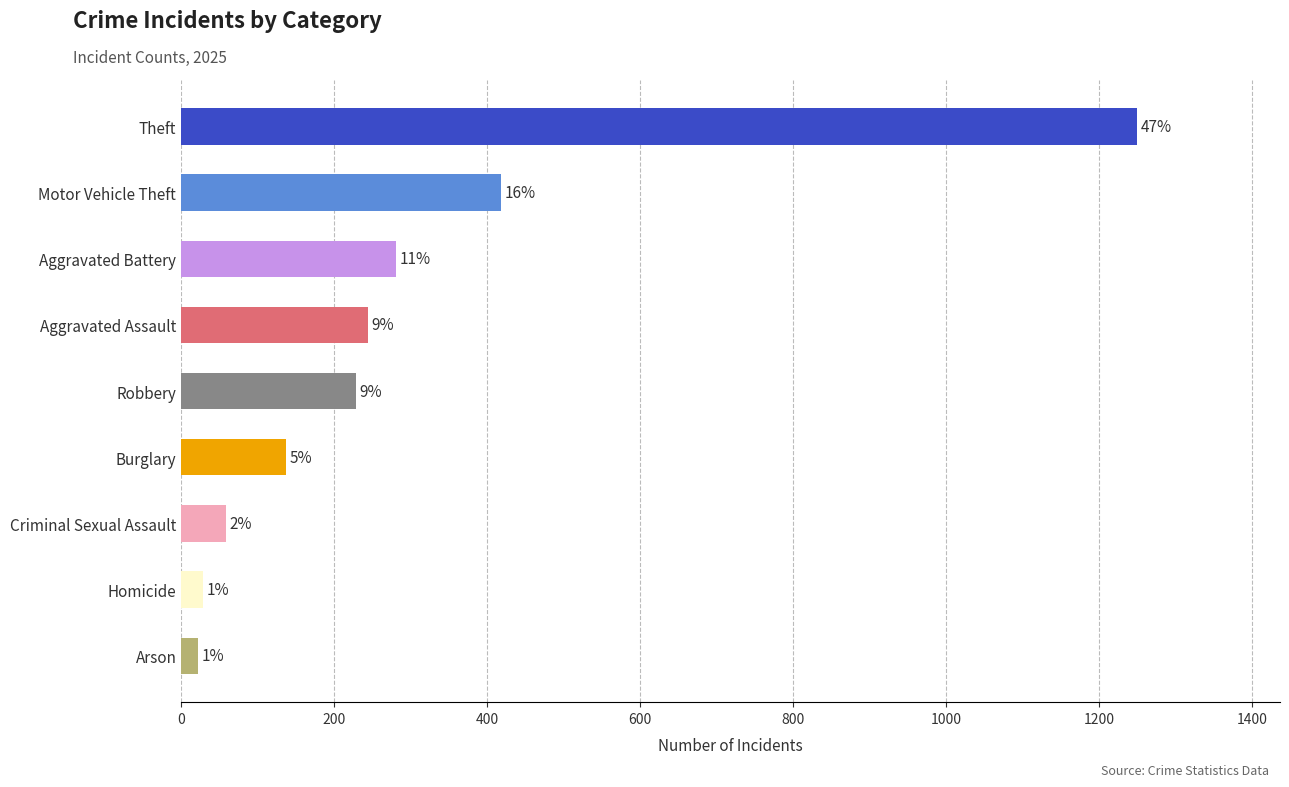

Are the bars horizontal?

Yes